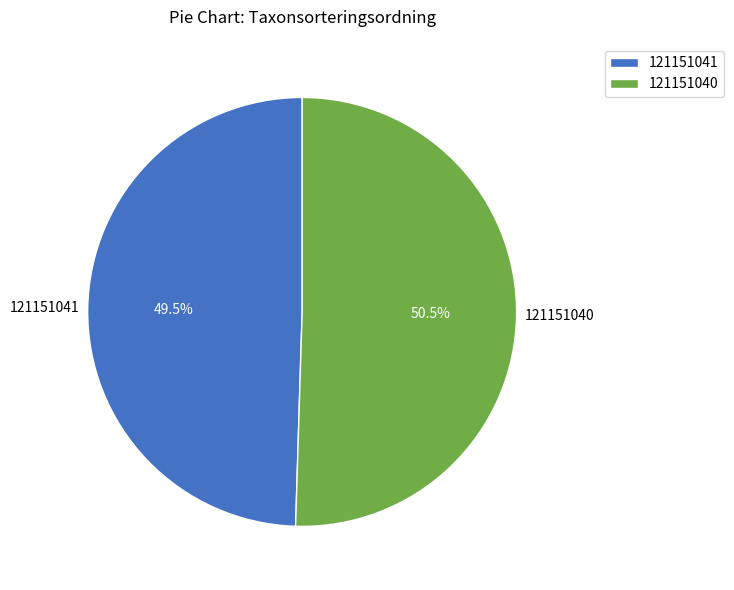

Which slice is the smallest?

121151041